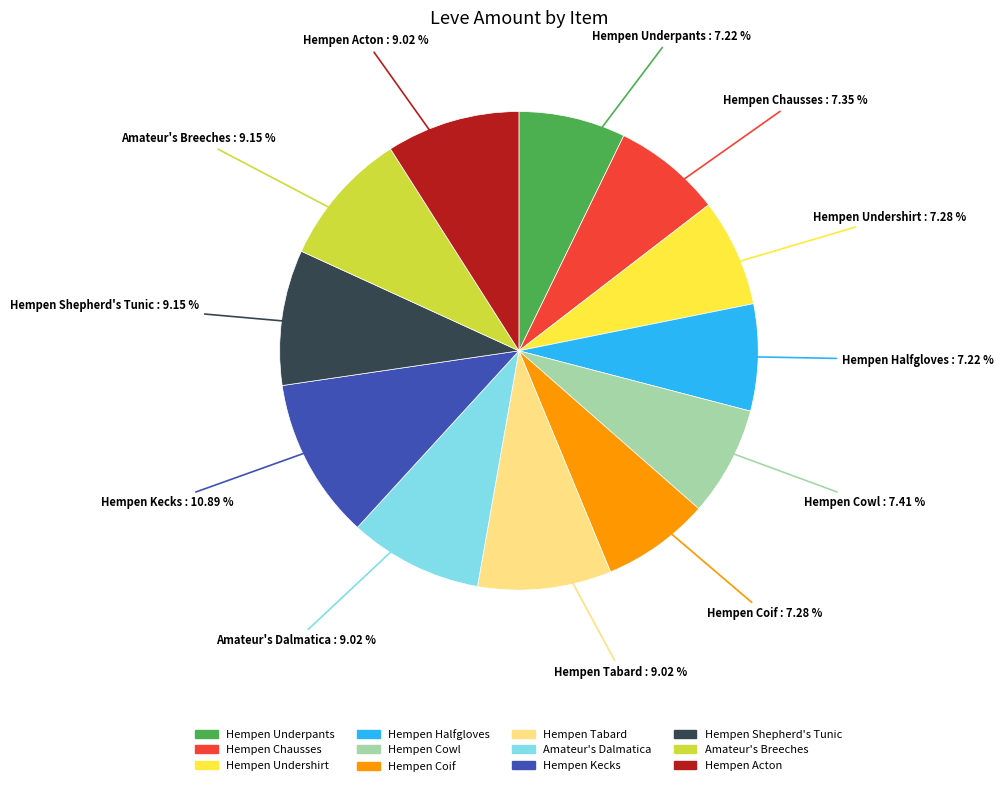

How much of the chart is everything except Hempen Acton?

91.0%